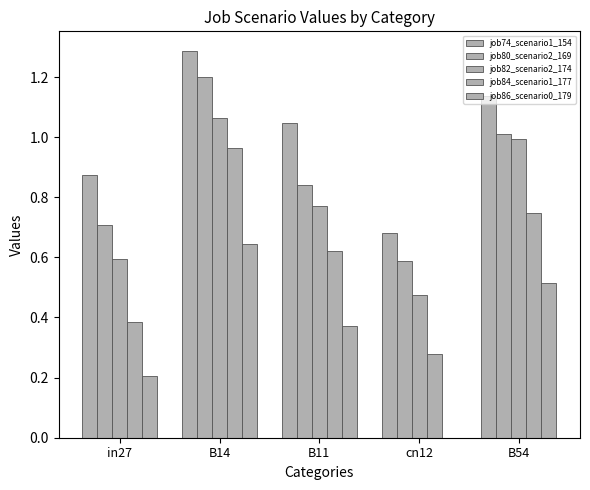

At how many categories does at least one series exceed 1?

3